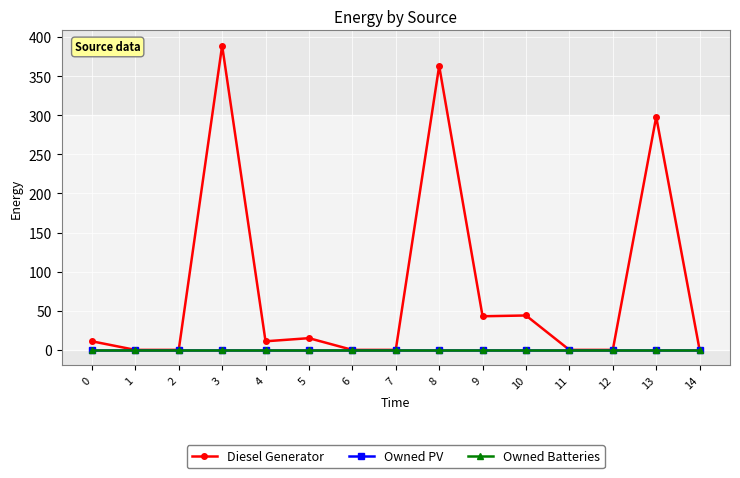

True or false: Owned Batteries has a value of 0 at 12.

True